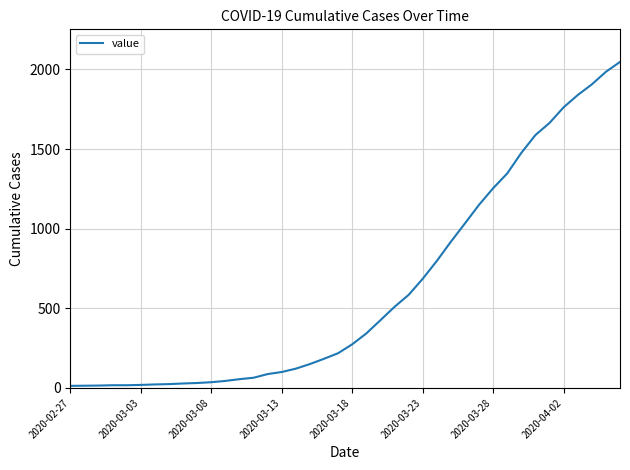

What is the greatest value displayed?

2047